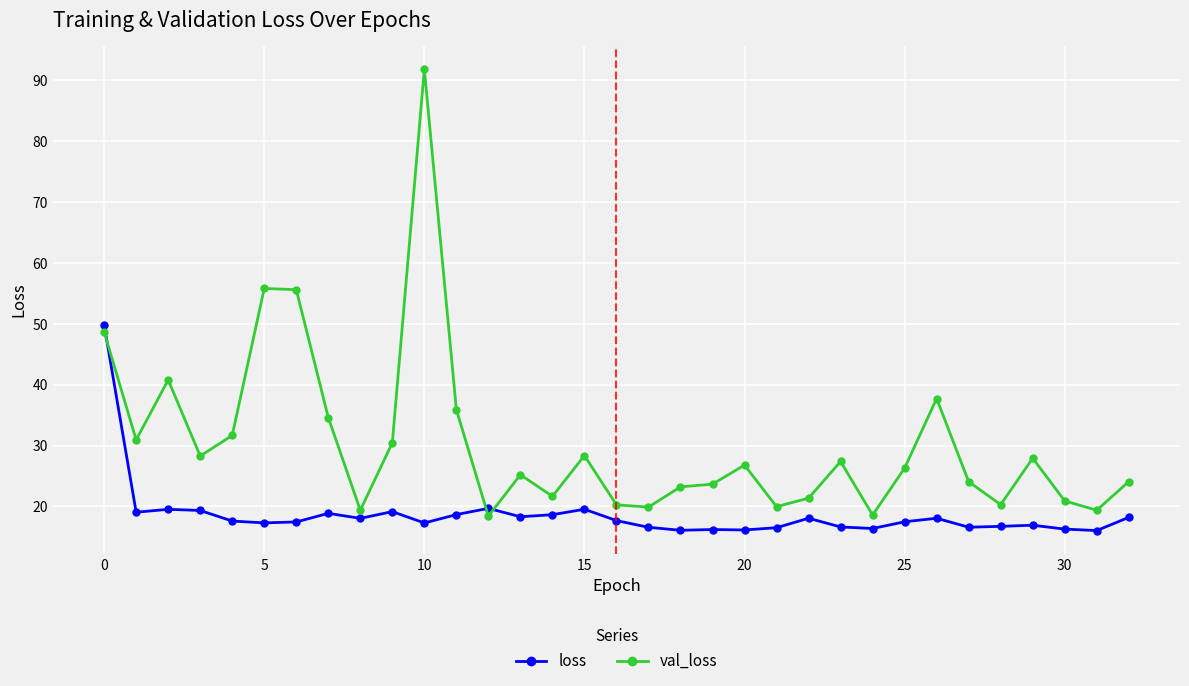

What is the difference between the maximum and minimum values in the val_loss series?

73.4